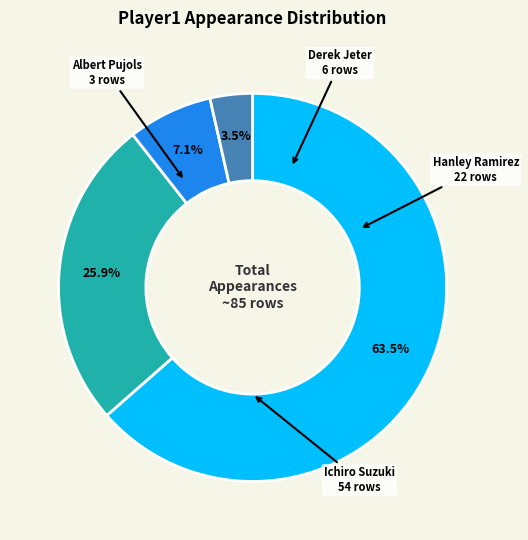

Count the number of slices in the pie.

4